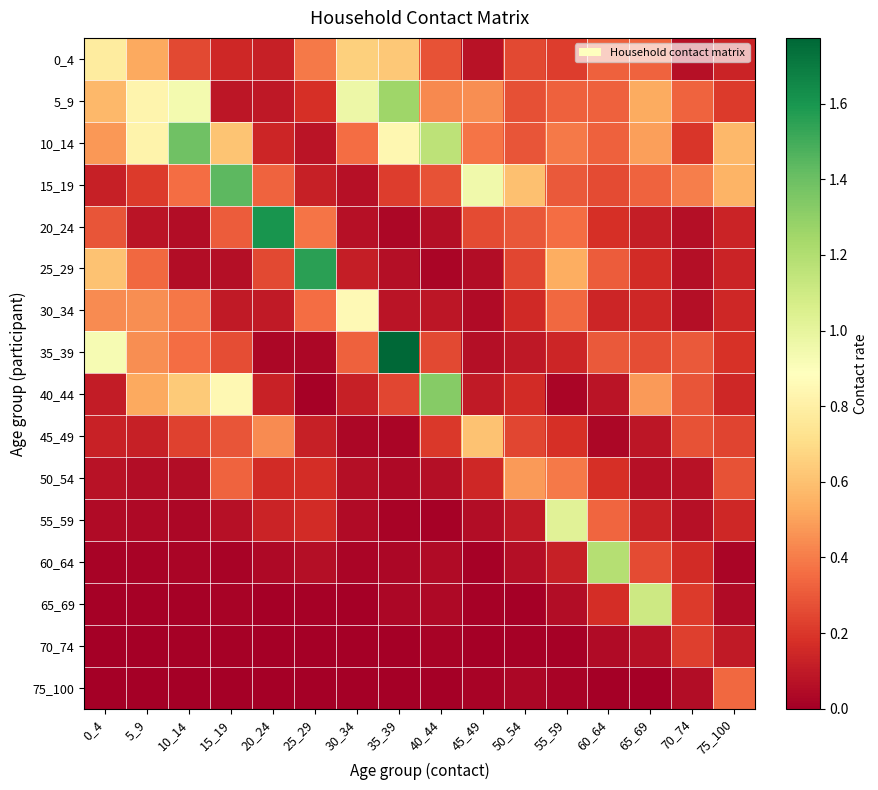

Which series has the widest spread of values?

35_39